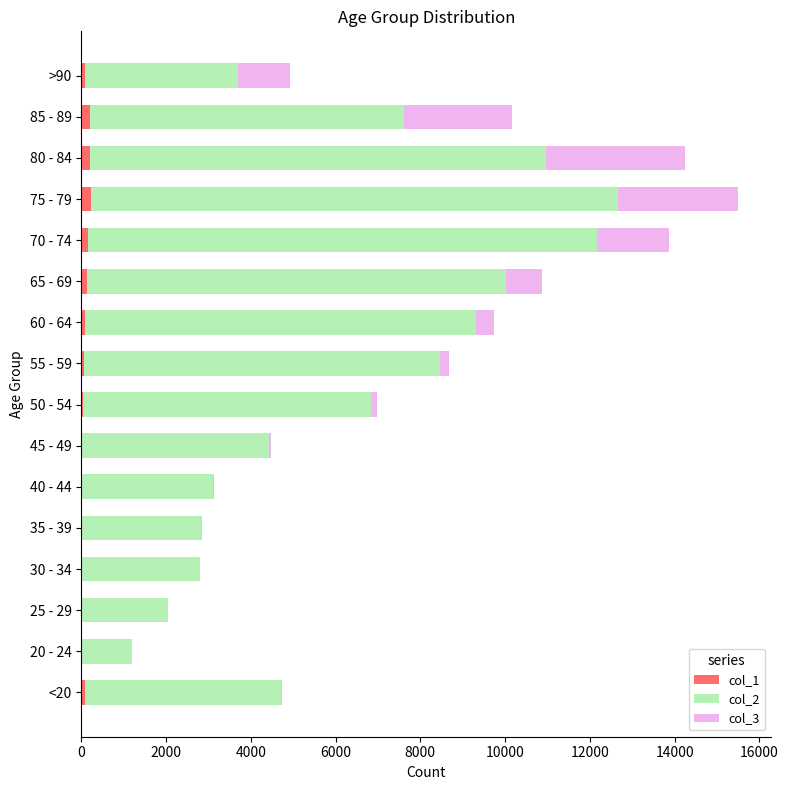

At which category is the sum across all series the highest?

75 - 79